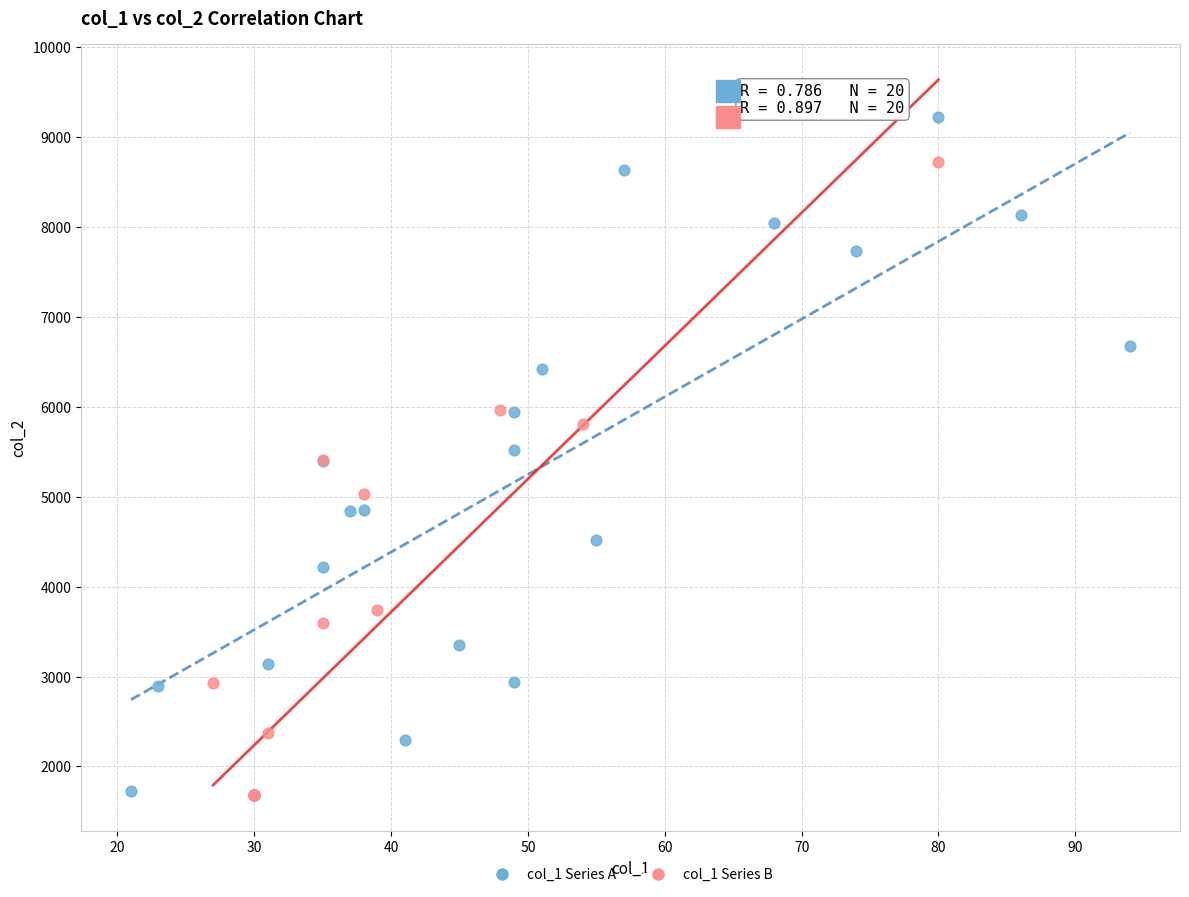

Which series contains the highest Y value?

col_1 Series A